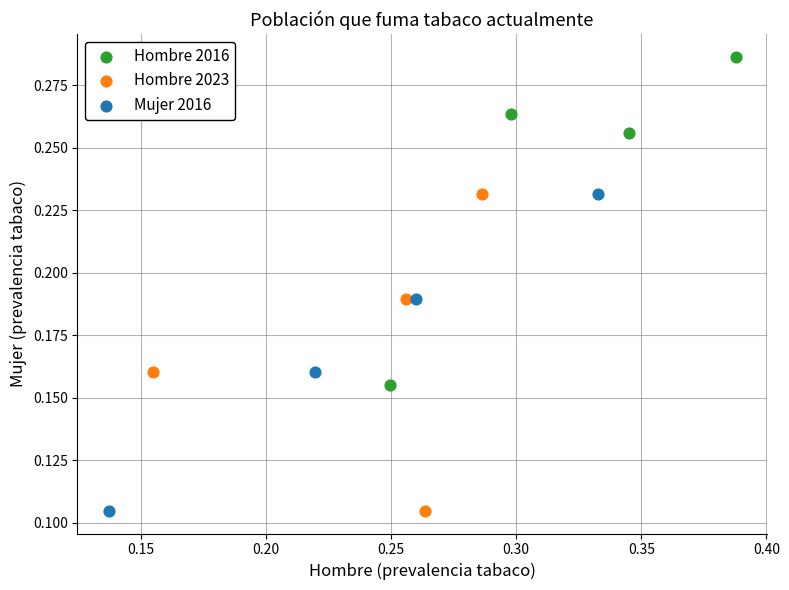

Which series contains the highest Y value?

Hombre 2016